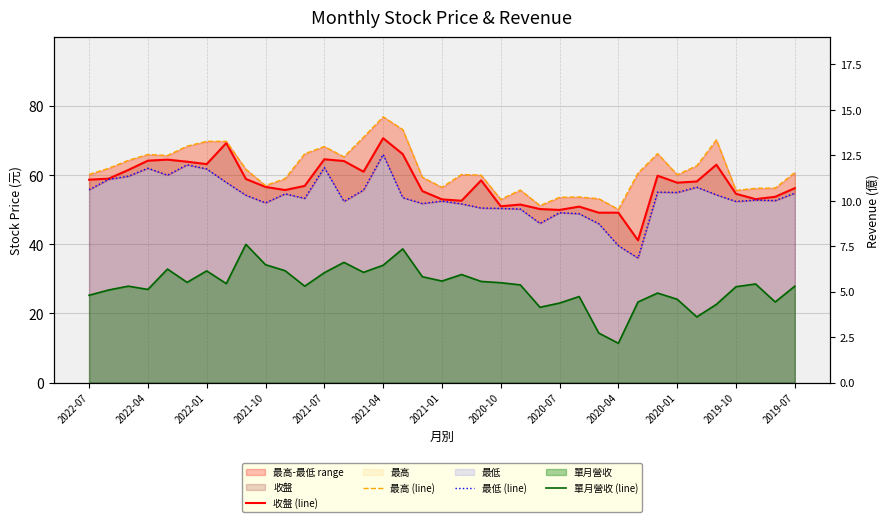

Rank the series at 13 from lowest to highest value.

單月營收 (line), 最低 (line), 收盤 (line), 最高 (line)